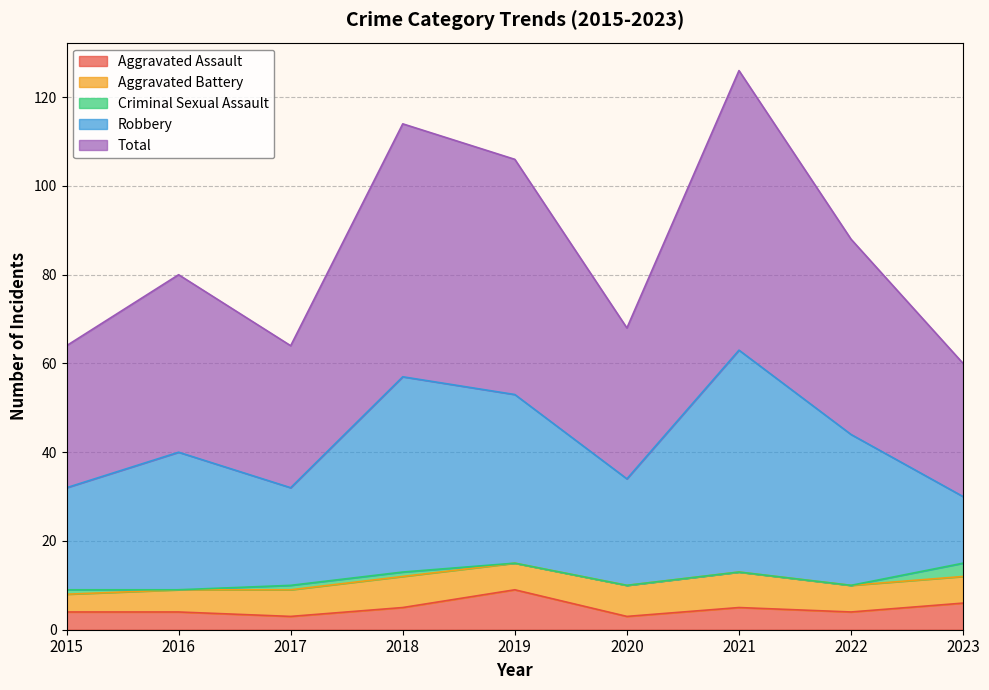

What is the minimum value for Aggravated Assault?

3